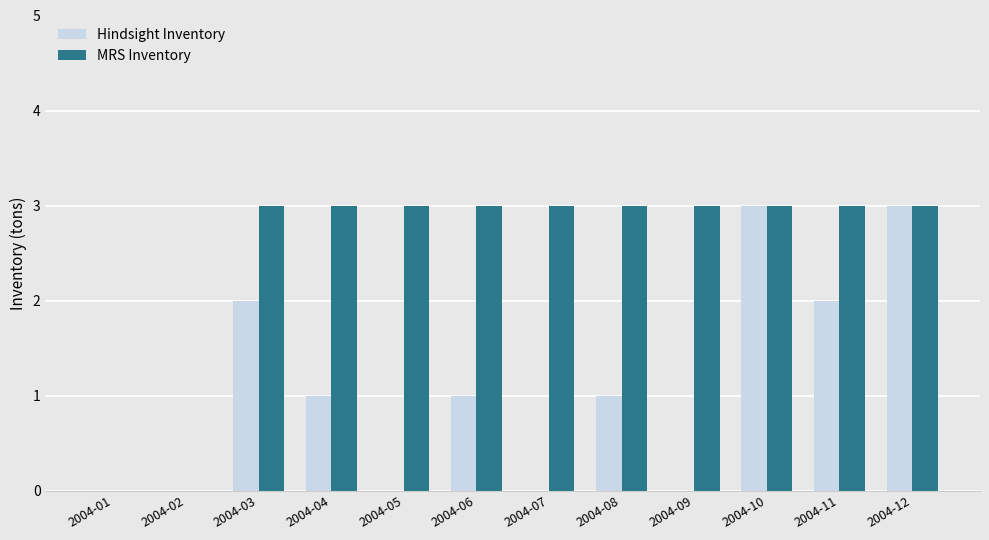

Between 2004-04 and 2004-05, which series saw the biggest shift?

Hindsight Inventory